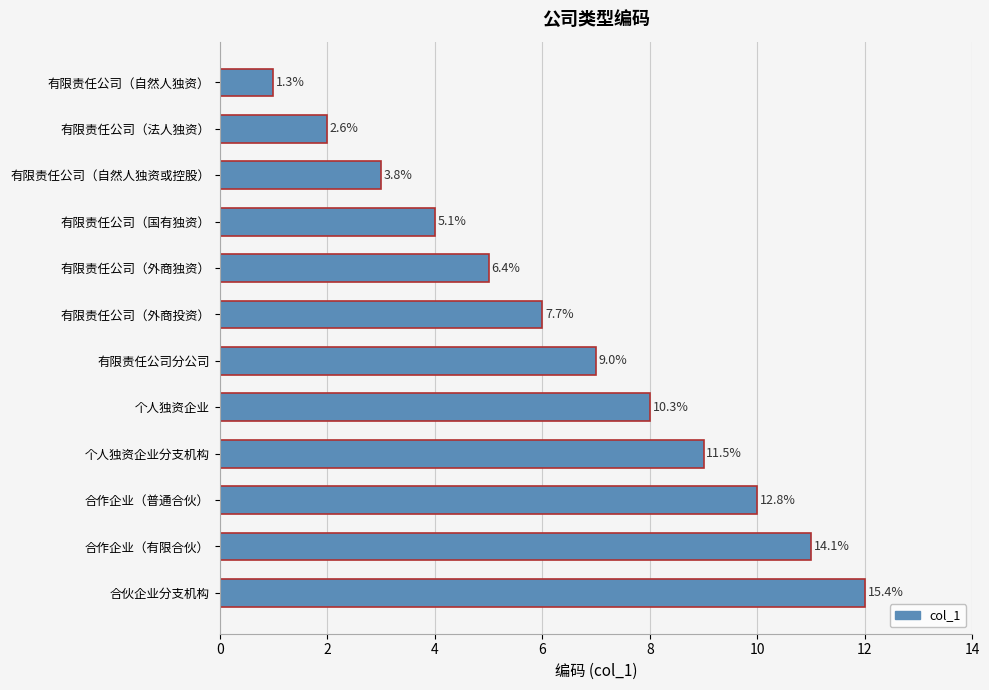

Are the bars horizontal?

Yes